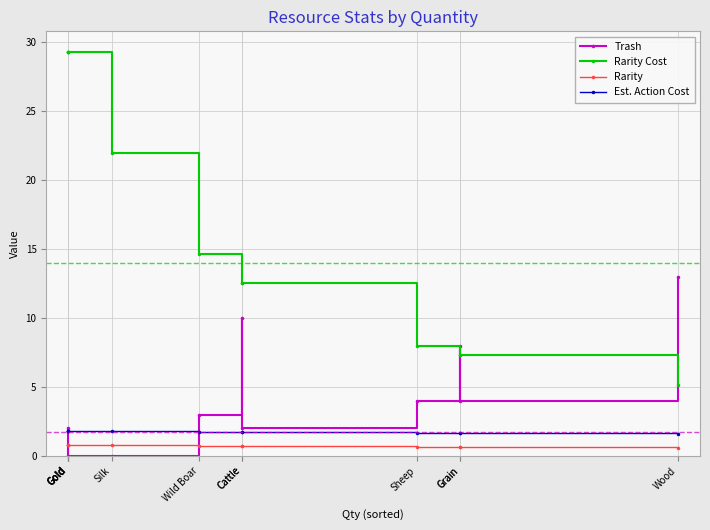

List the series in order of their peak value, lowest first.

Rarity, Est. Action Cost, Trash, Rarity Cost